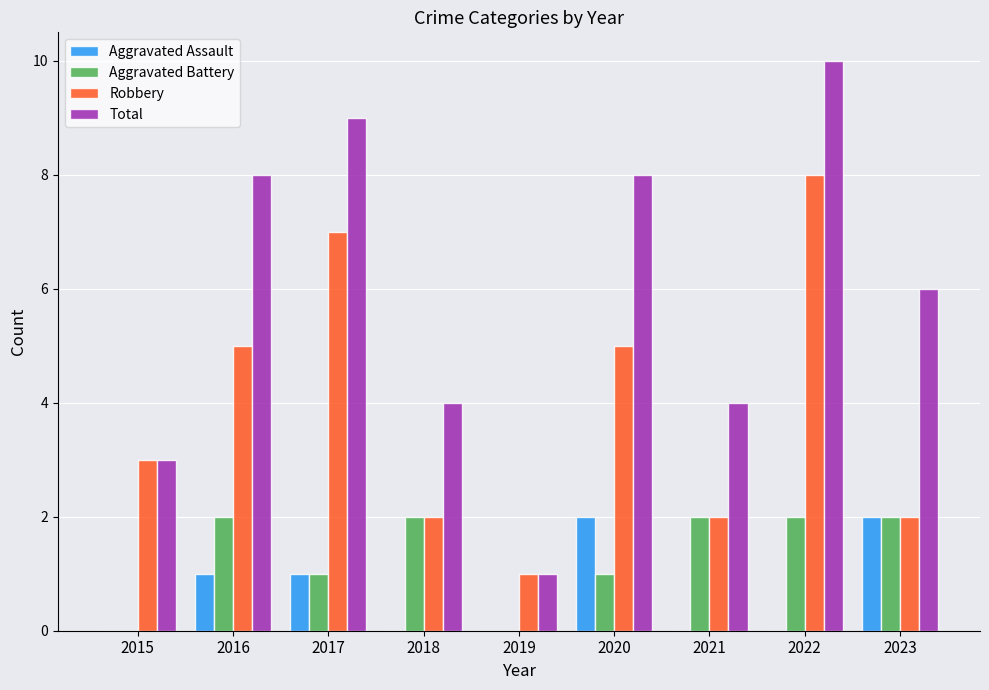

Reading right to left, list all the values displayed in this chart.

Aggravated Assault: 2	0	0	2	0	0	1	1	0
Aggravated Battery: 2	2	2	1	0	2	1	2	0
Robbery: 2	8	2	5	1	2	7	5	3
Total: 6	10	4	8	1	4	9	8	3